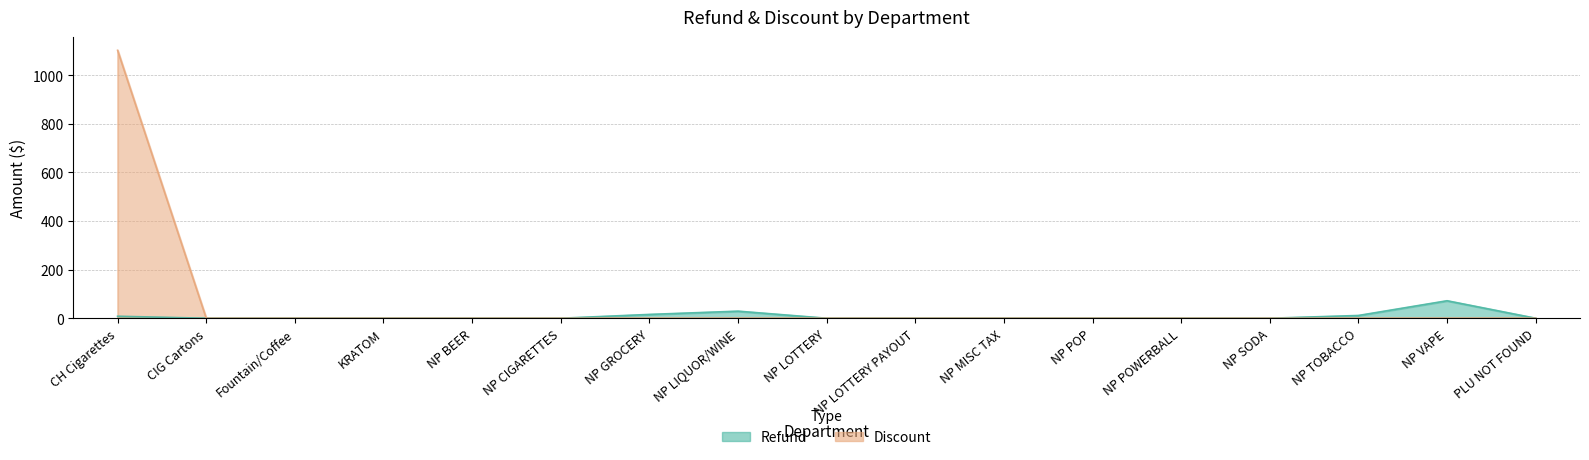

What is the sum of the Refund values at NP LIQUOR/WINE and NP LOTTERY?

29.1